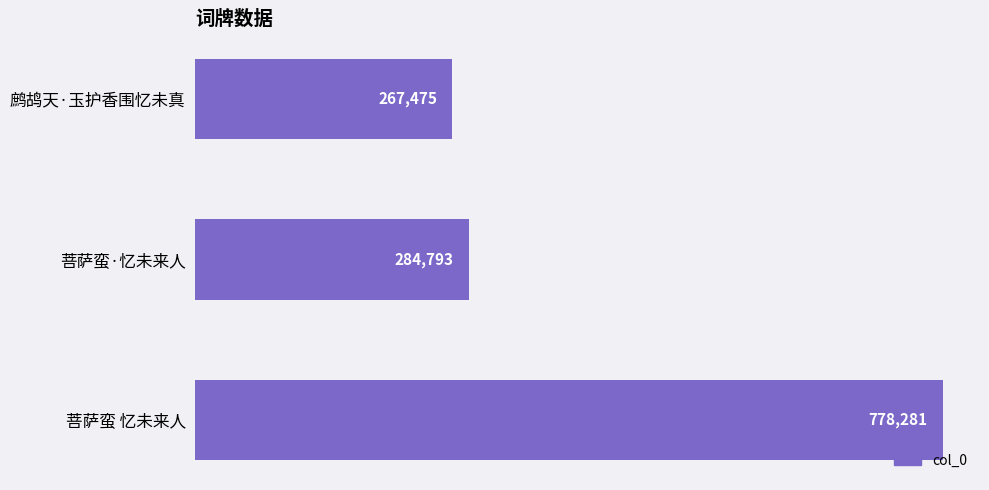

List the labels in order of value, smallest first.

鹧鸪天·玉护香围忆未真, 菩萨蛮·忆未来人, 菩萨蛮 忆未来人